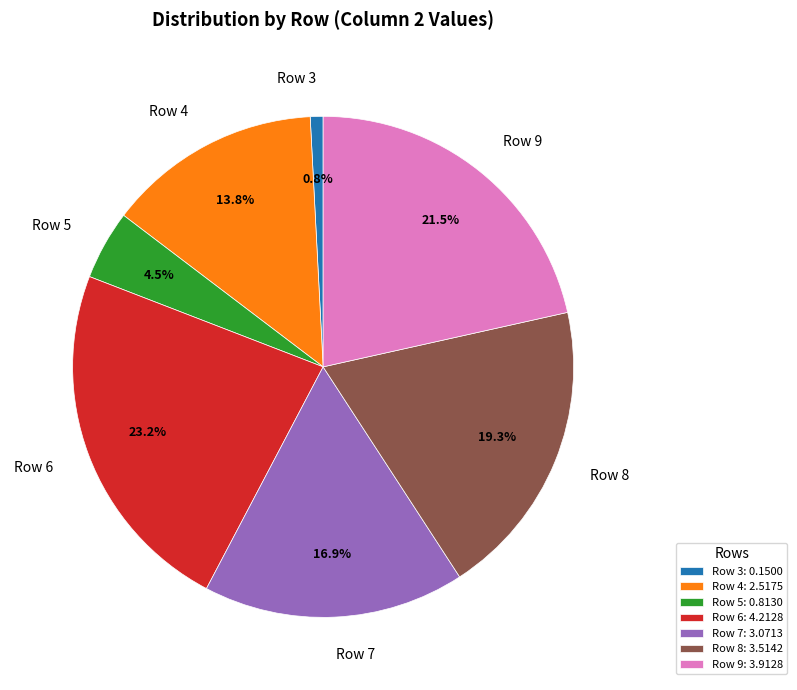

True or false: Row 6 accounts for 33% of the total.

False